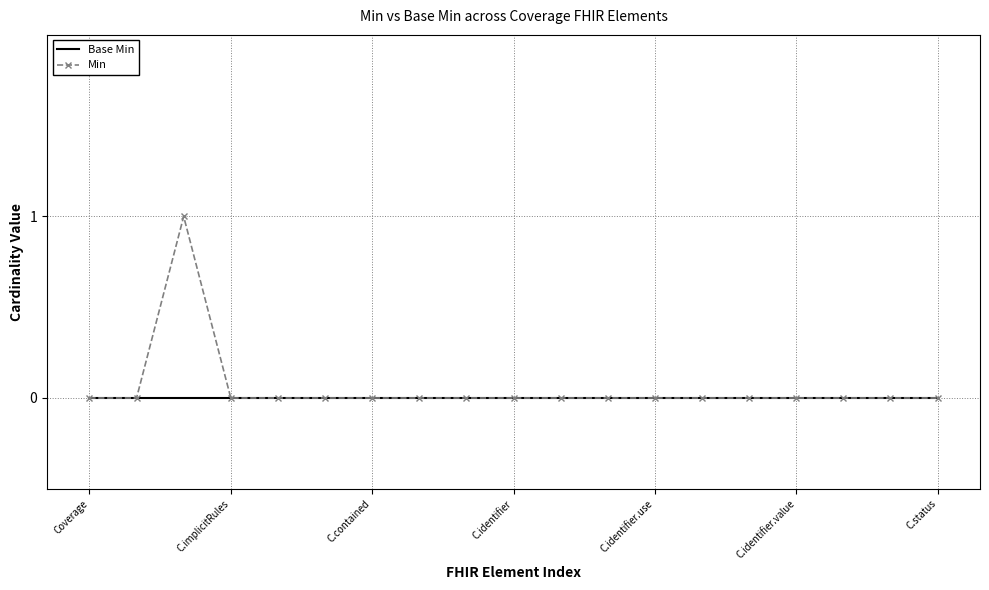

Which series has the widest spread of values?

Min